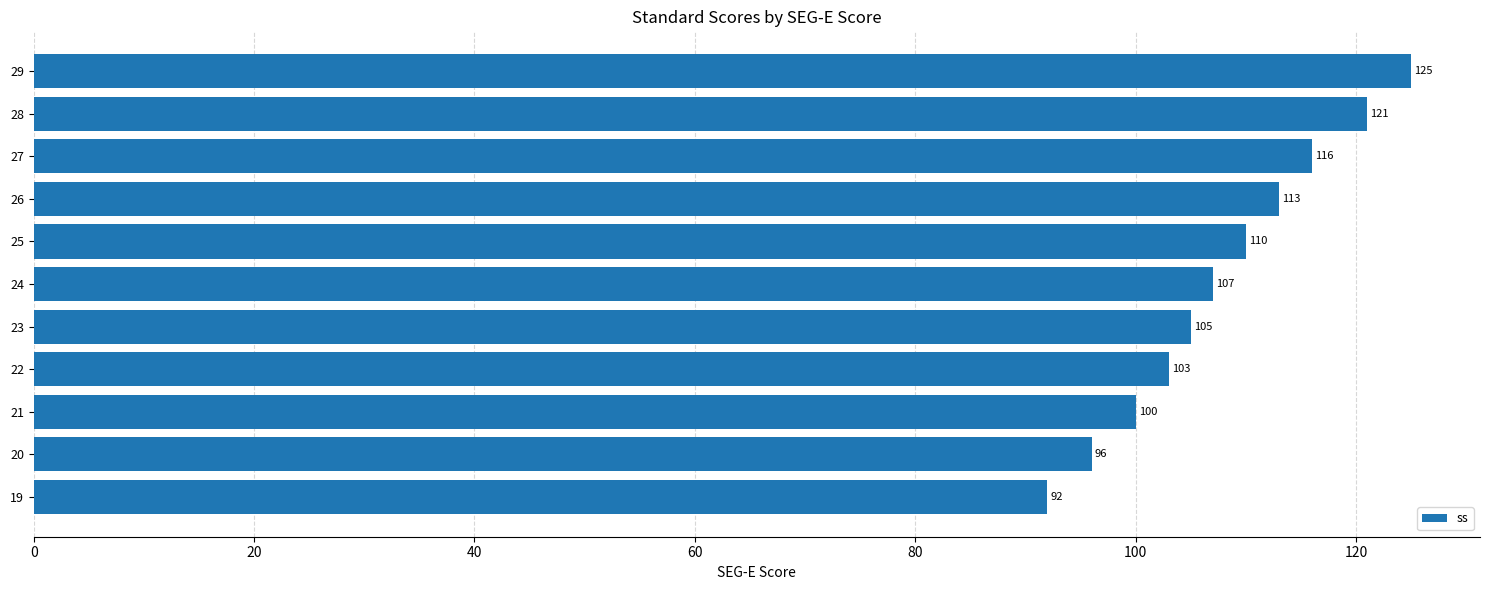

Where is the data nearest to the value 108?

24